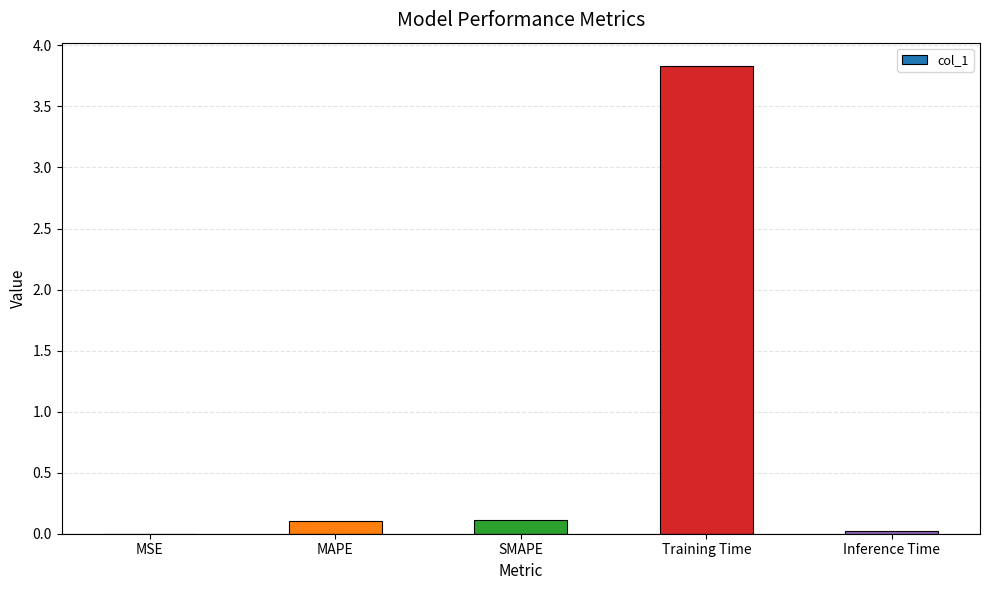

What is the sum of all values?

4.1